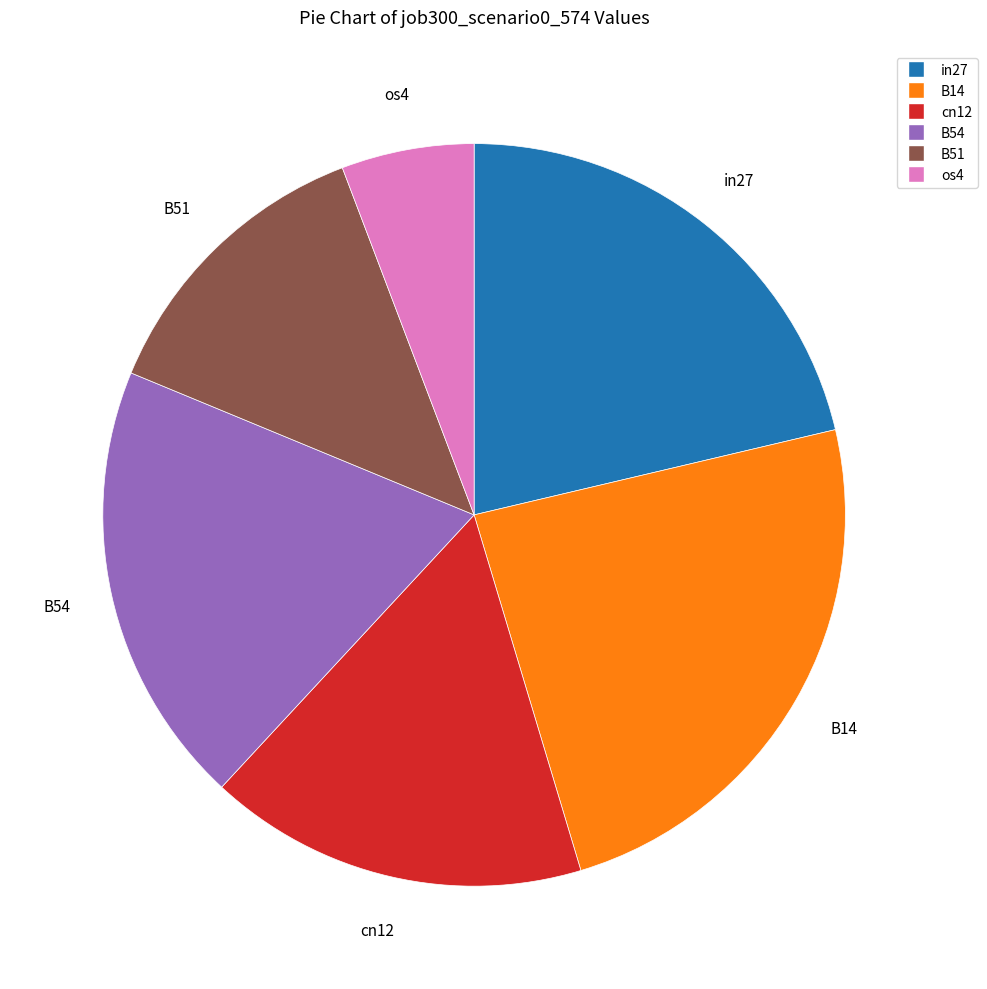

Combined, do in27 and cn12 account for over 50%?

No